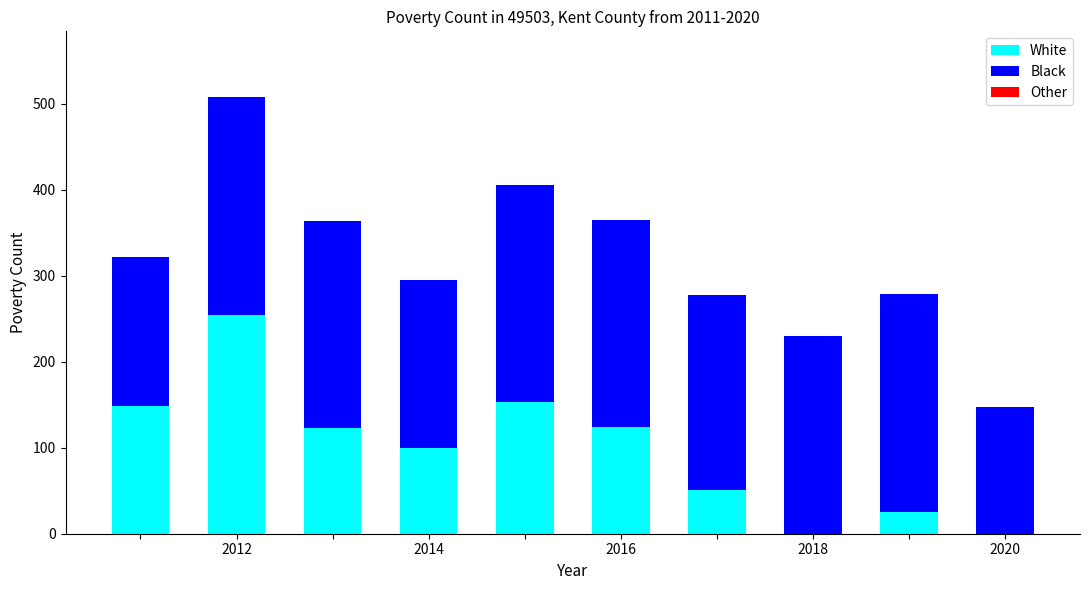

How many data points does each series have?

10